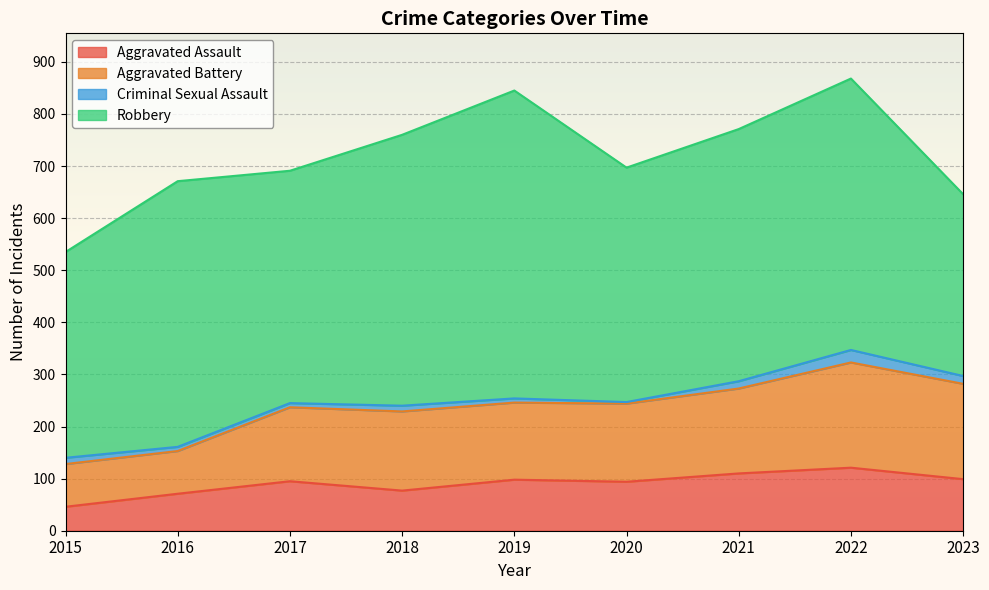

What is the lowest value of the Aggravated Assault series?

46